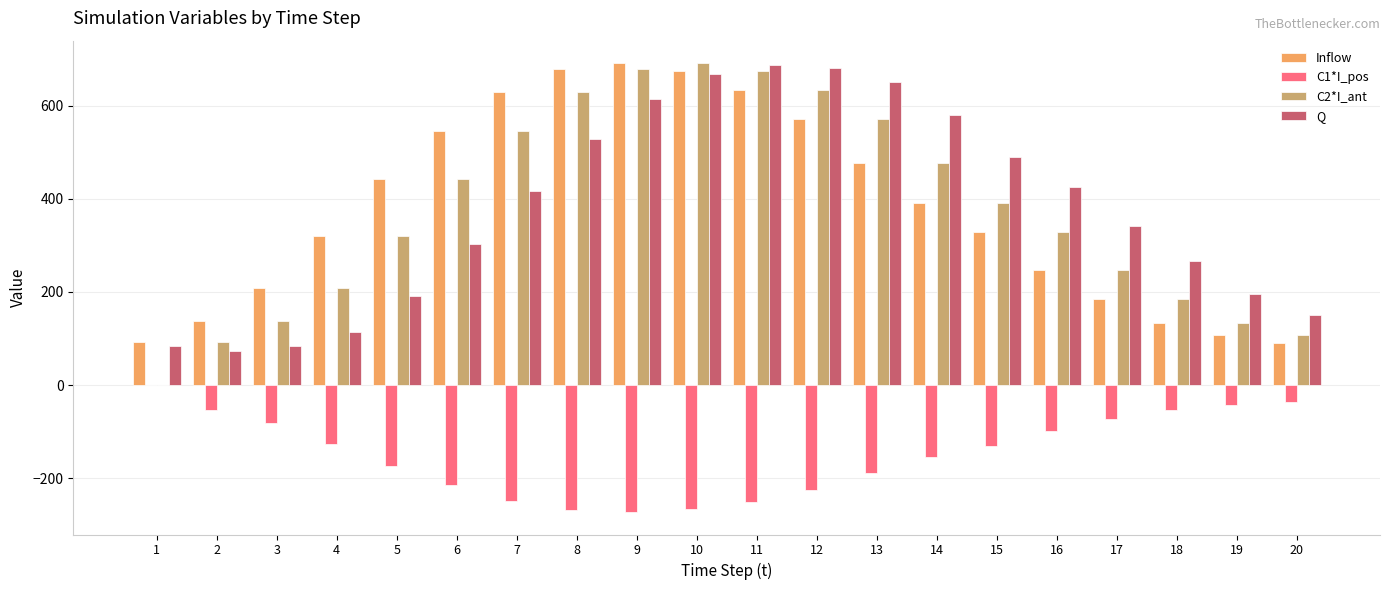

What is the total value across all series at 20?

312.4